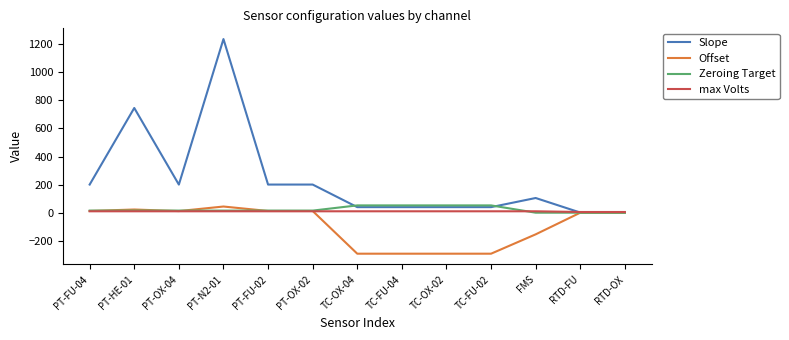

Which series has the largest total across all categories?

Slope